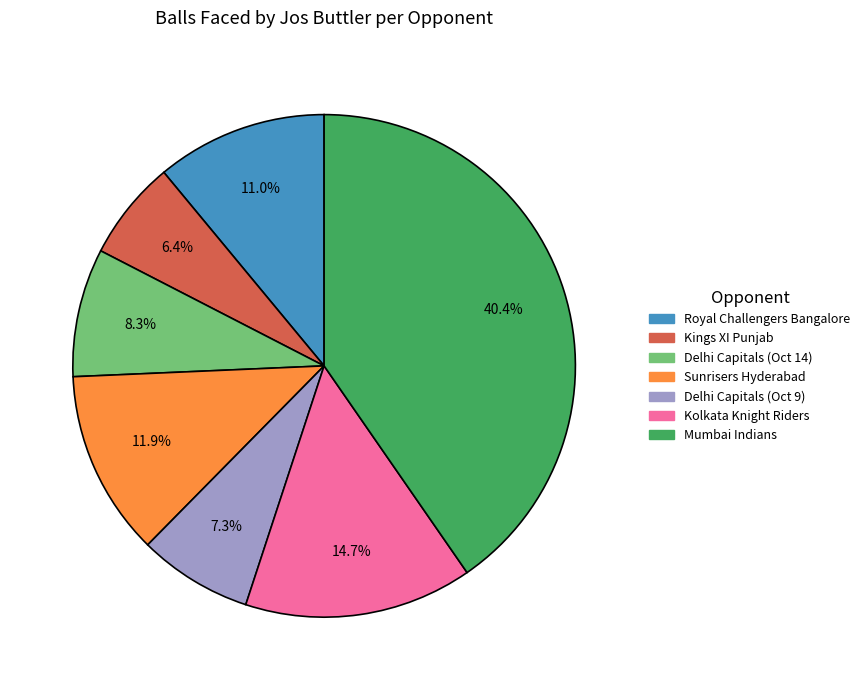

Between Kolkata Knight Riders and Delhi Capitals (Oct 14), which is larger?

Kolkata Knight Riders